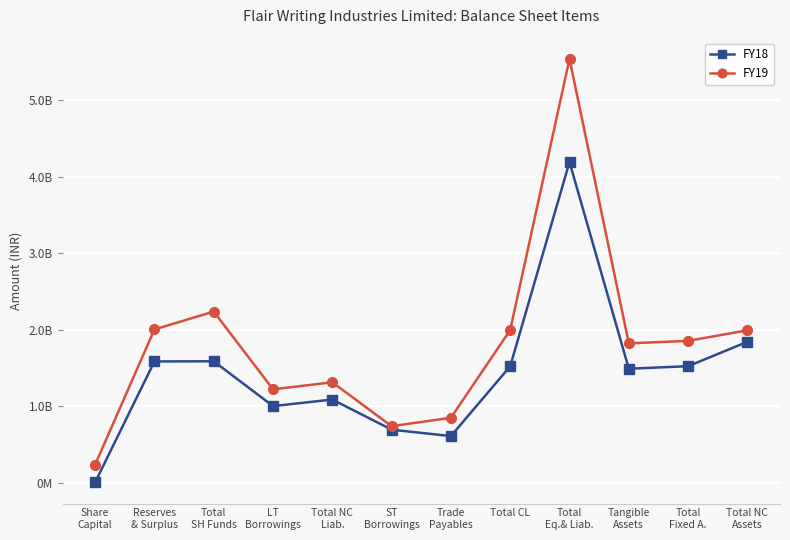

Which category has the highest value across all series?

Total
Eq.& Liab.